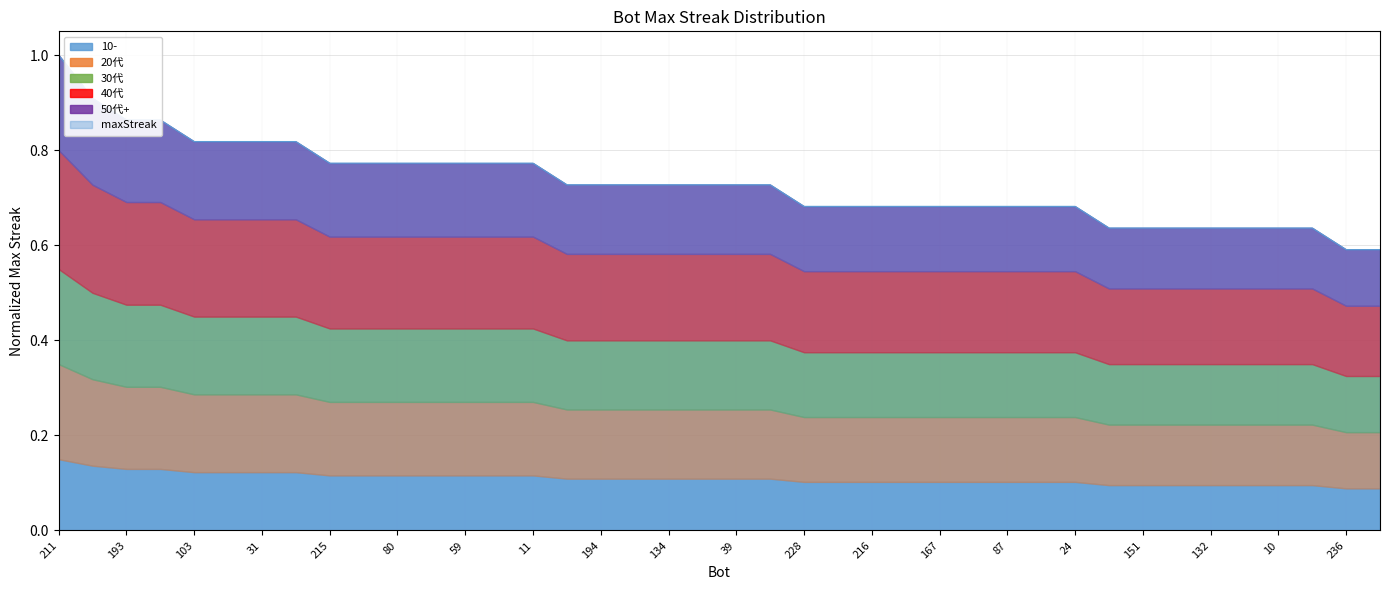

Rank the categories by value from lowest to highest.

236, 224, 186, 151, 150, 132, 53, 10, 7, 228, 227, 216, 199, 167, 156, 87, 73, 24, 195, 194, 165, 134, 119, 39, 13, 215, 108, 80, 75, 59, 51, 11, 103, 81, 31, 0, 193, 181, 171, 211